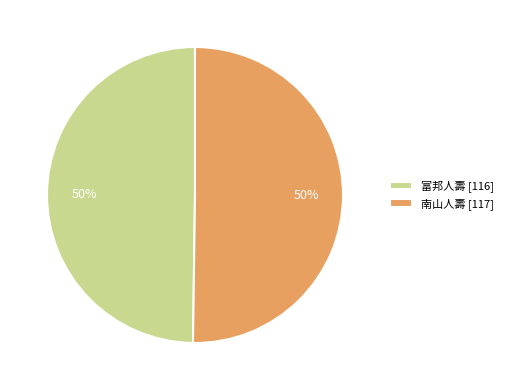

To the nearest percent, what is the average slice percentage?

50%